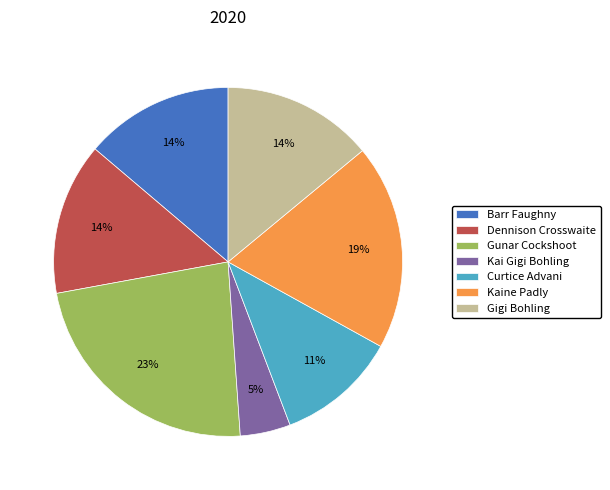

What is the largest slice in the pie chart?

Gunar Cockshoot